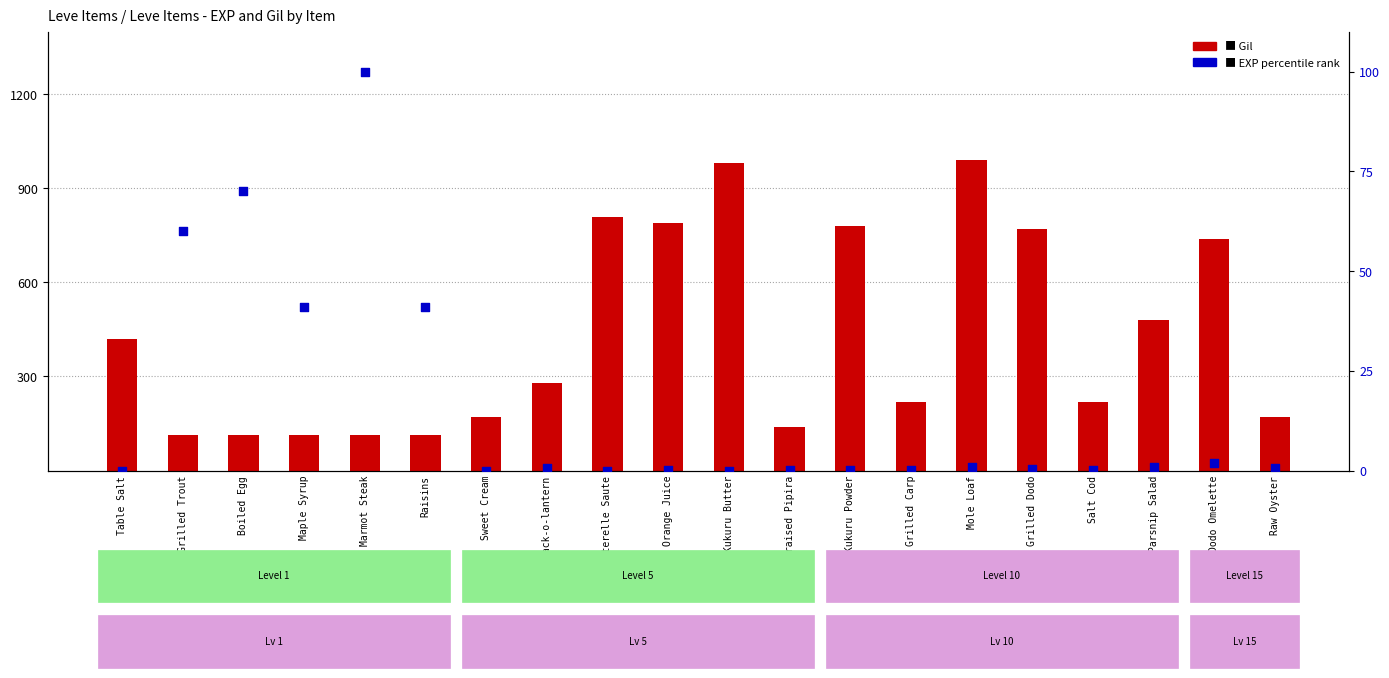

Which series reaches the maximum Y coordinate?

Gil